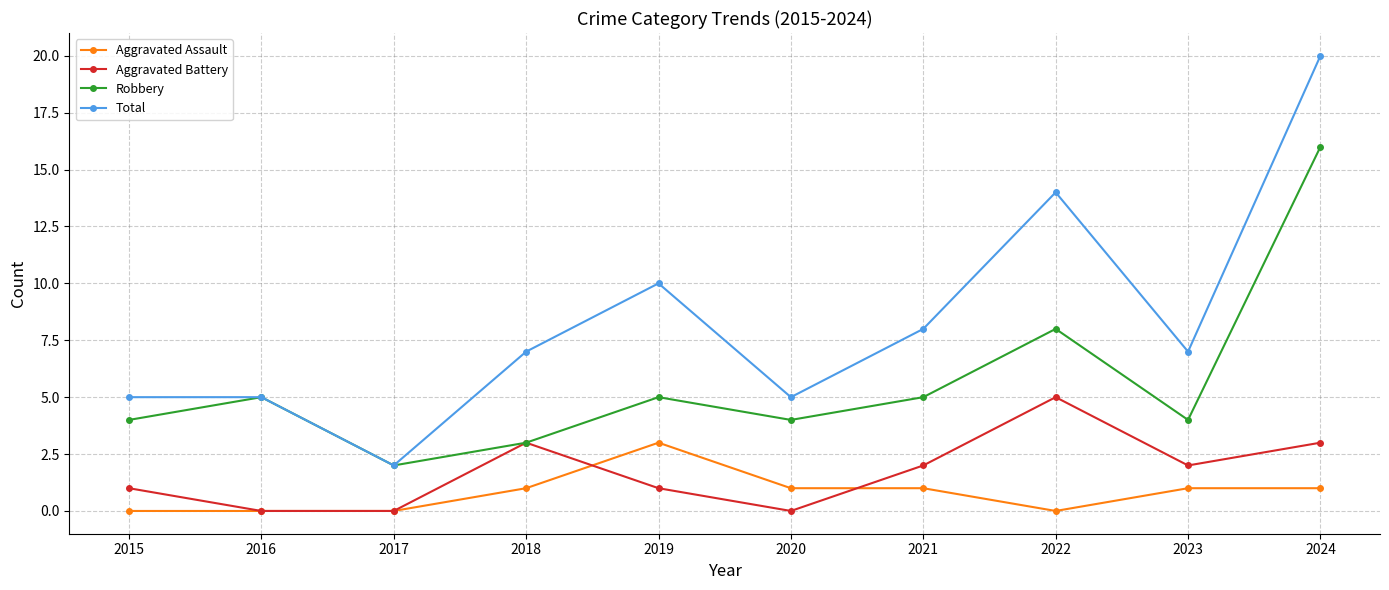

The value of Aggravated Battery at 2021 is 2. True or false?

True